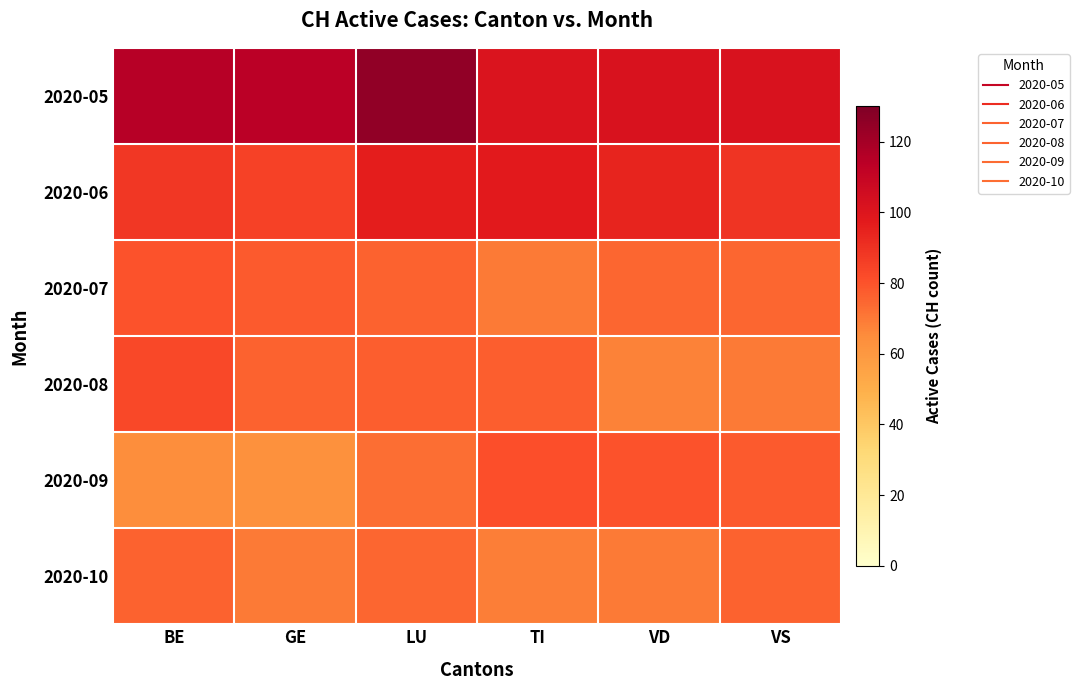

At which category is the sum across all series the highest?

LU